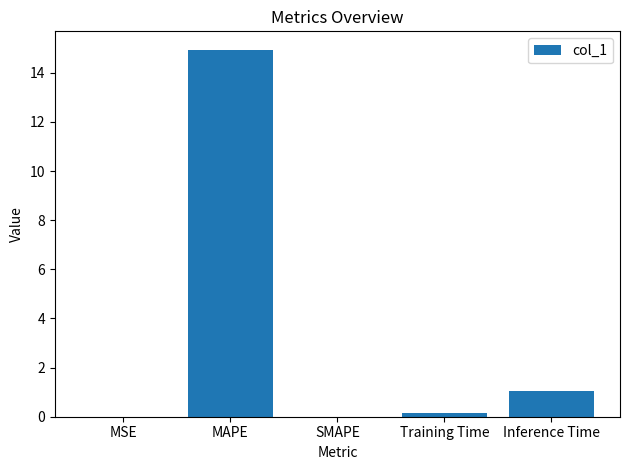

Which has a higher value, Inference Time or MSE?

Inference Time